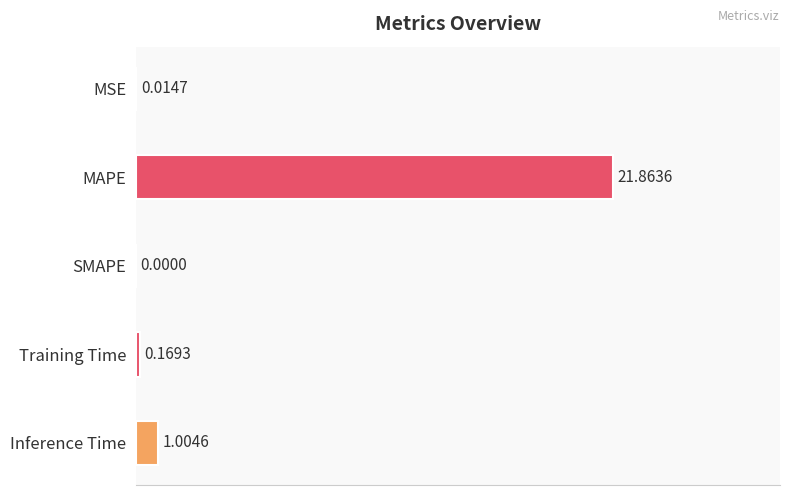

What is the change in value from MAPE to Inference Time?

-20.9